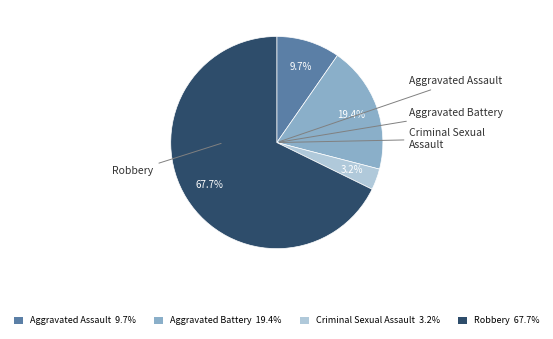

Combined, do Aggravated Battery 19.4% and Aggravated Assault 9.7% account for over 50%?

No